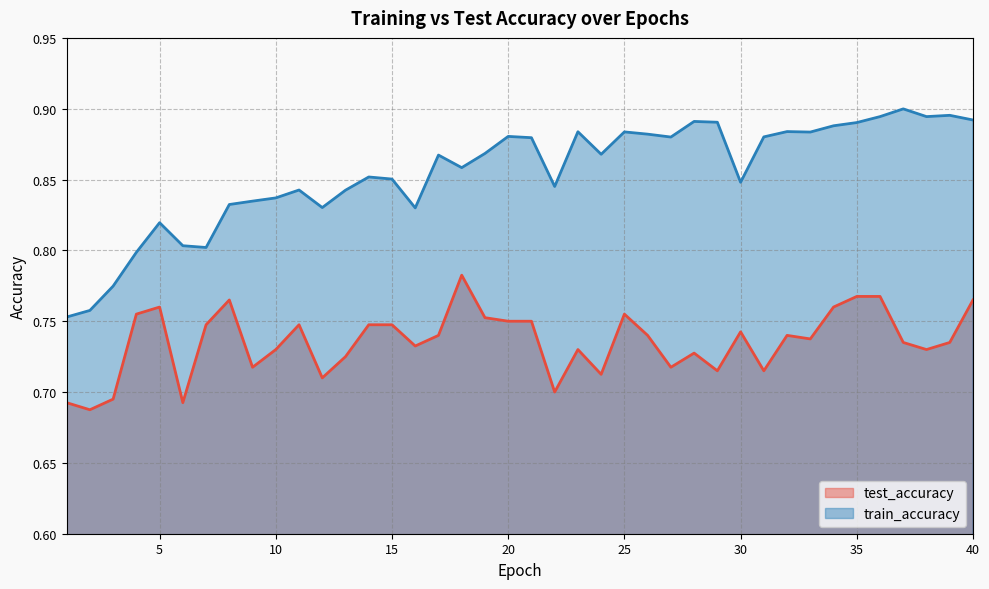

Rank the series by their maximum value, from highest to lowest.

train_accuracy, test_accuracy